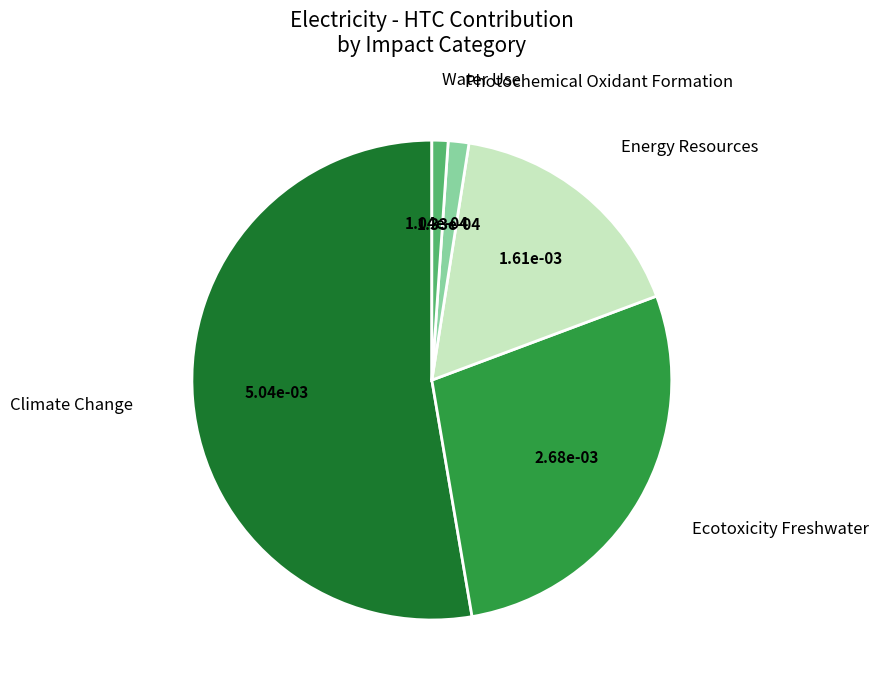

Which slice is the largest?

Climate Change